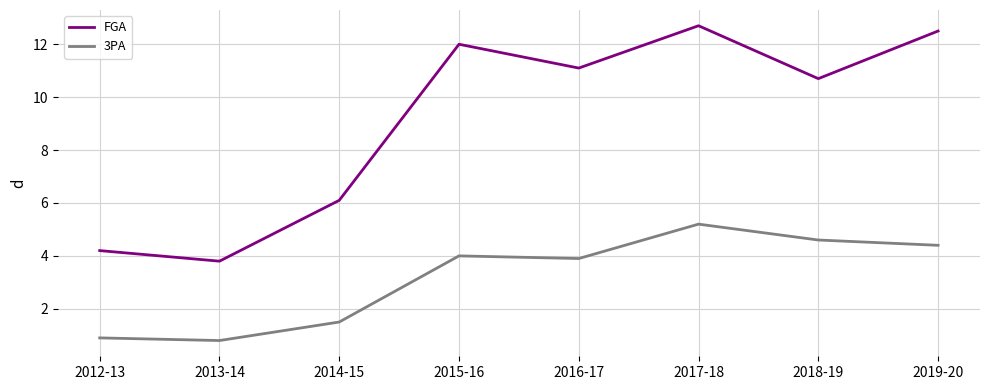

Rank the series at 2017-18 from lowest to highest value.

3PA, FGA